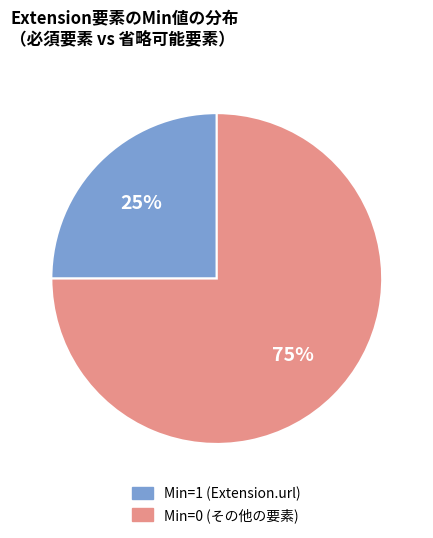

To the nearest percent, what is the difference between the largest and smallest slice percentages?

50%